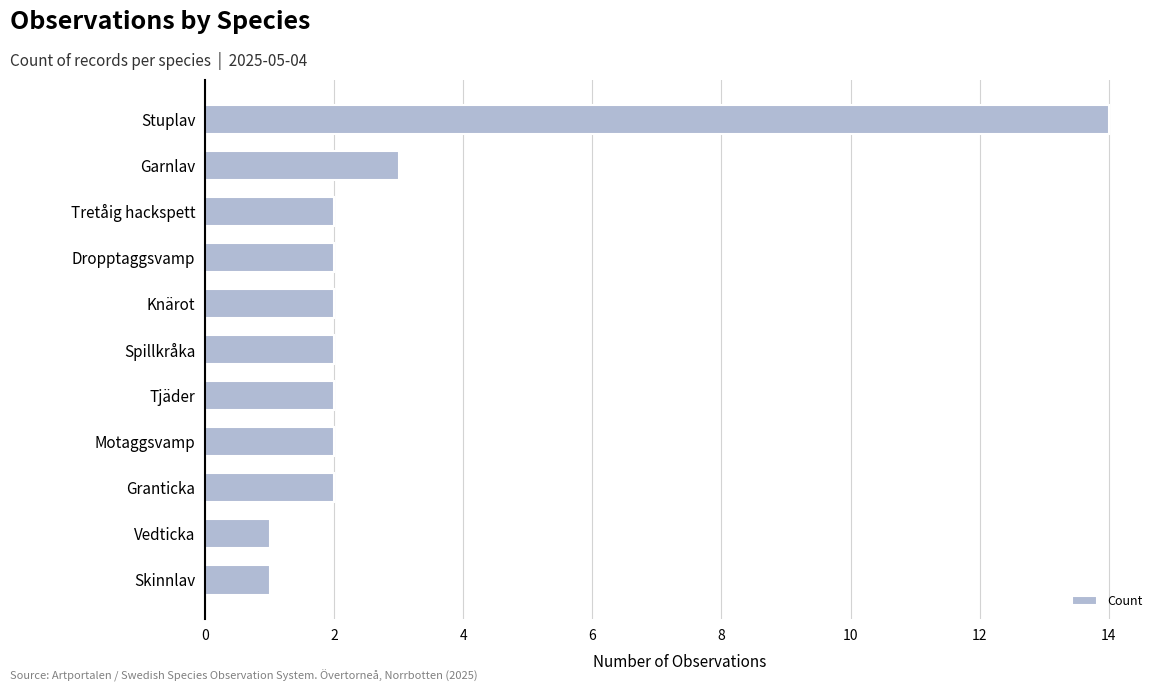

Which label corresponds to the largest value in the chart?

Stuplav